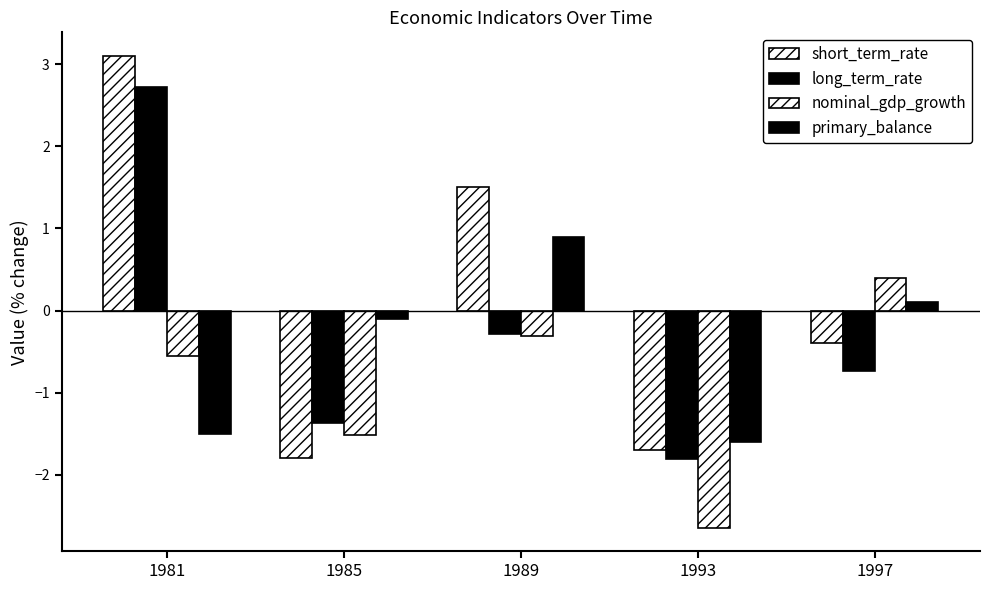

What is the difference between the highest and lowest values at 1985?

1.7